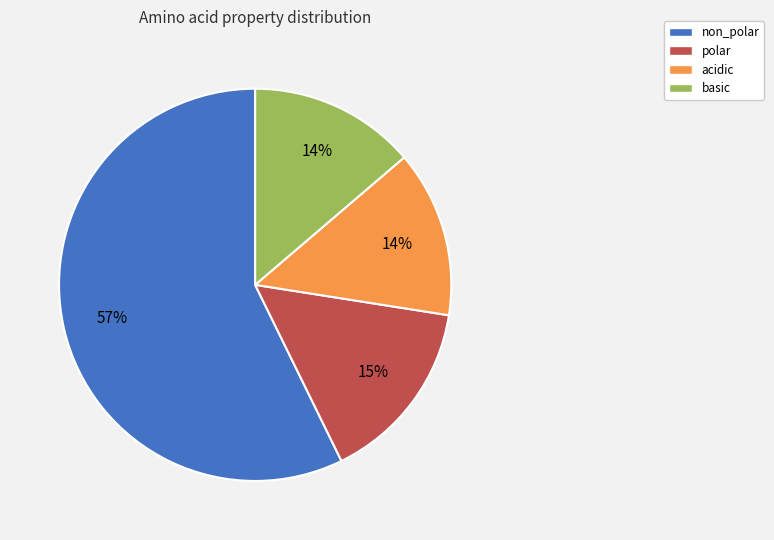

What percentage is the basic slice, to the nearest percent?

14%